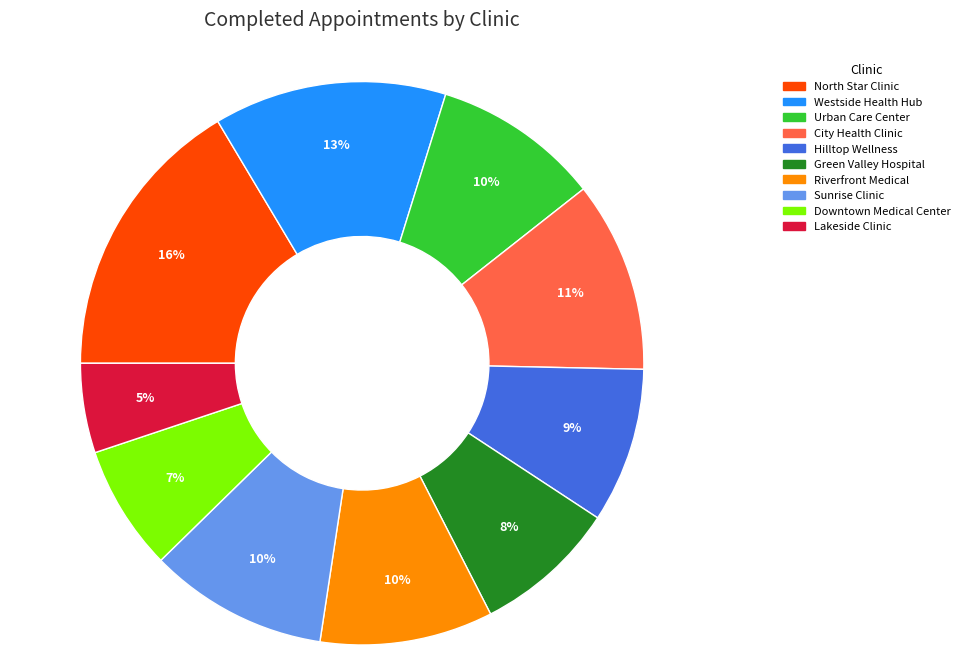

The North Star Clinic slice represents 5% of the pie. True or false?

False